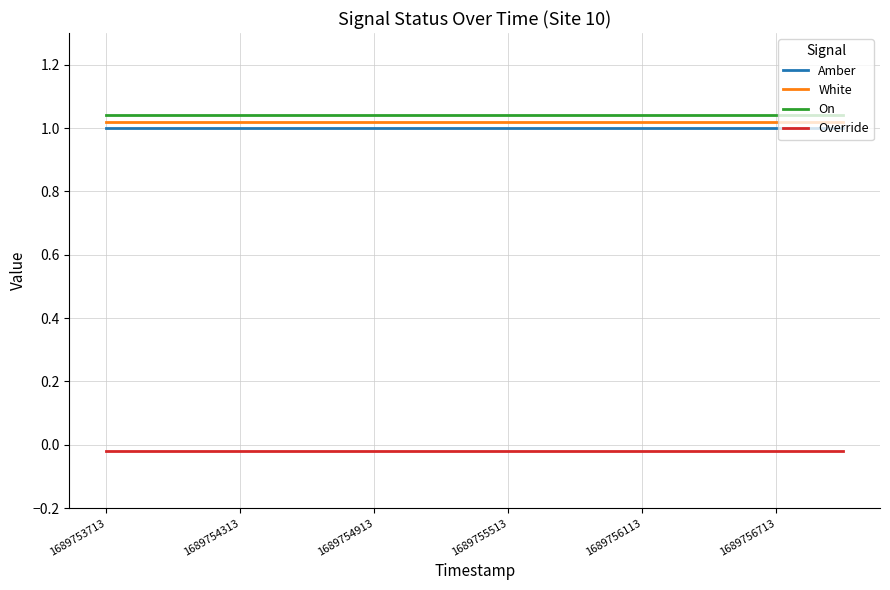

True or false: On and Amber cross at least once.

False